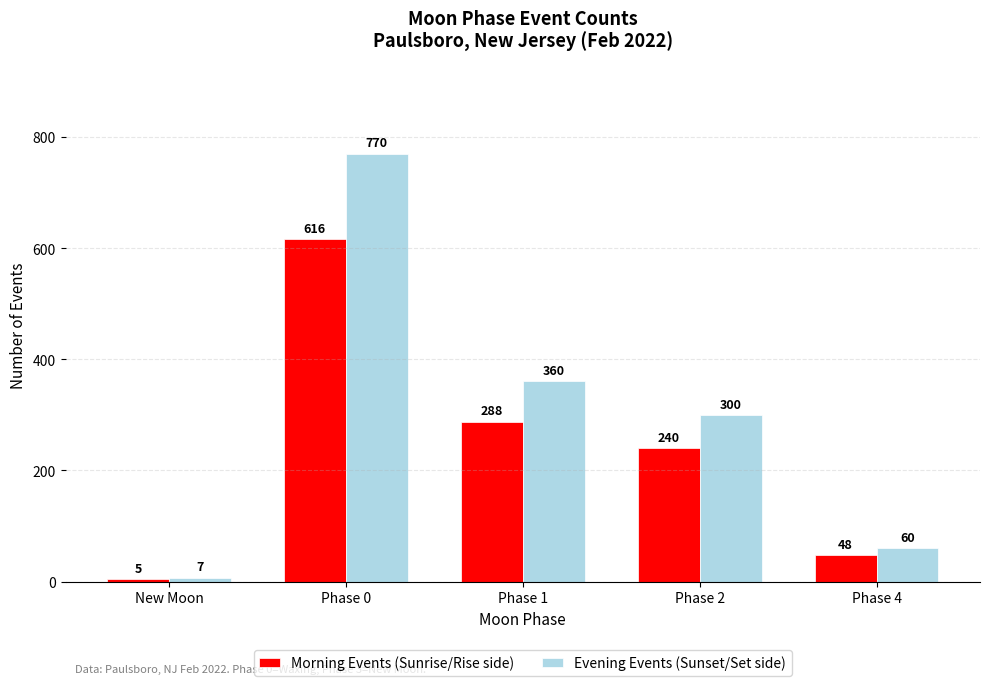

Is the value of Evening Events (Sunset/Set side) at Phase 0 greater than the value of Morning Events (Sunrise/Rise side) at New Moon?

Yes